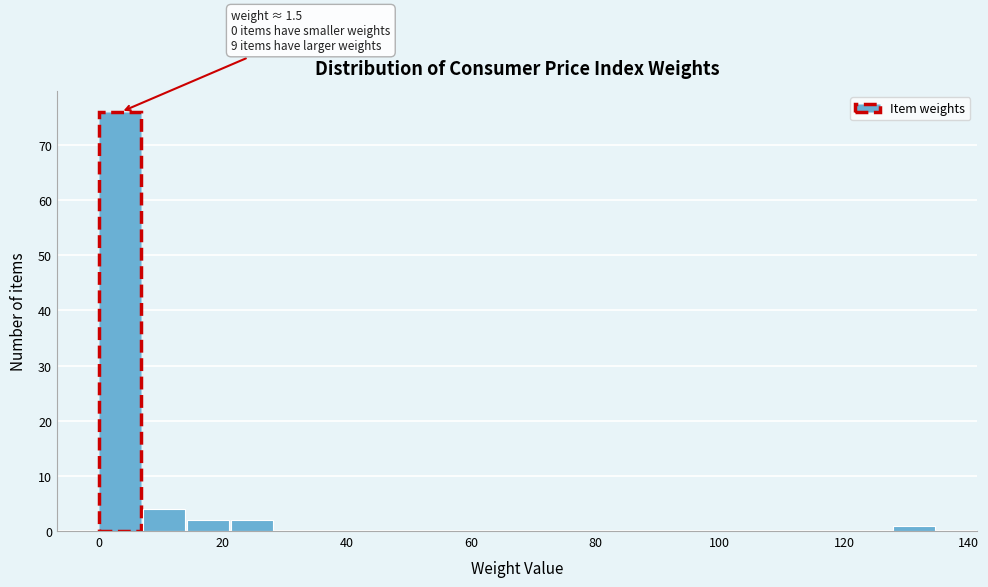

Read against the x-axis, roughly where is the centre of the tallest bar?

4